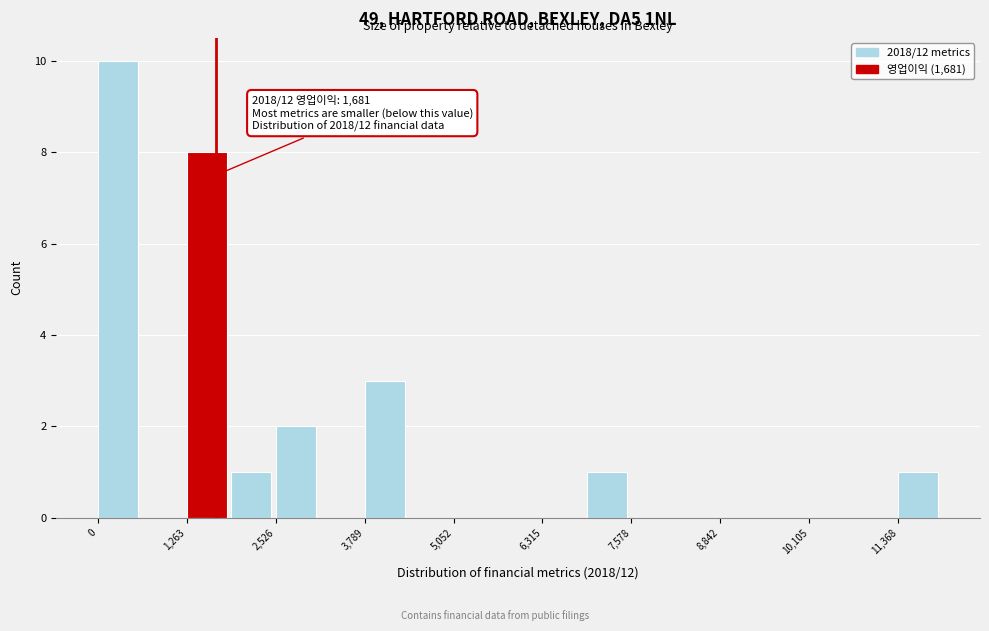

Read against the x-axis, roughly where is the centre of the tallest bar?

200